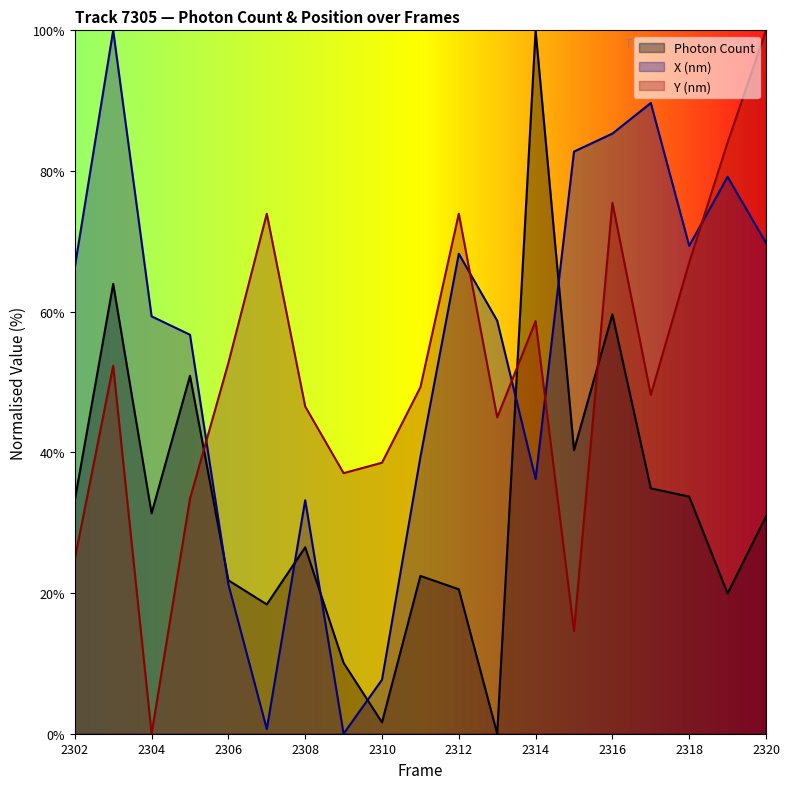

True or false: Photon Count has more than 2 interior local peaks.

True